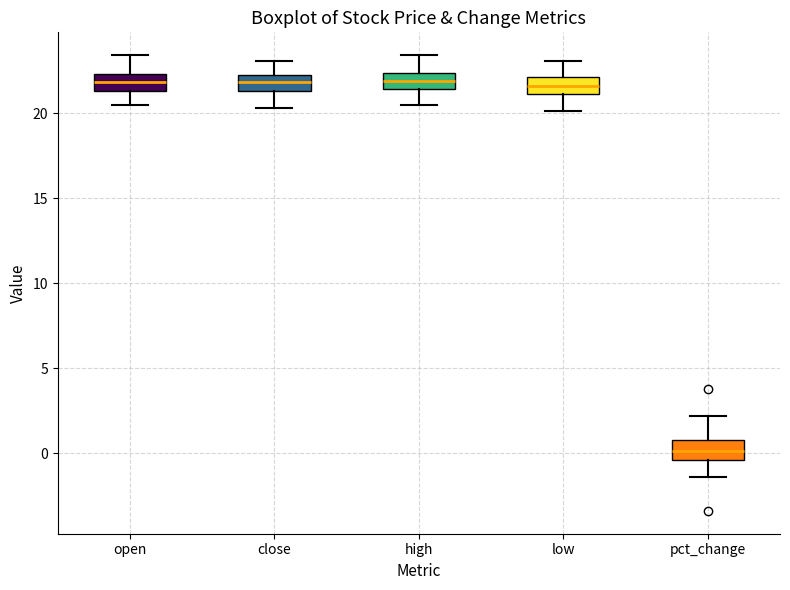

Reading left to right, read every box against the y-axis: the position of its median line, the range the box covers, and the ends of its whiskers. The values are not printed on the chart, so give them approximately, as read against the axis.

open: median 22.0, box 21.5 to 22.5, whiskers 20.5 to 23.5
close: median 22.0 (inside the box), box 21.5 to 22.0, whiskers 20.5 to 23.0
high: median 22.0, box 21.5 to 22.5, whiskers 20.5 to 23.5
low: median 21.5, box 21.0 to 22.0, whiskers 20.0 to 23.0
pct_change: median 0.0, box -0.5 to 1.0, whiskers -1.5 to 2.0